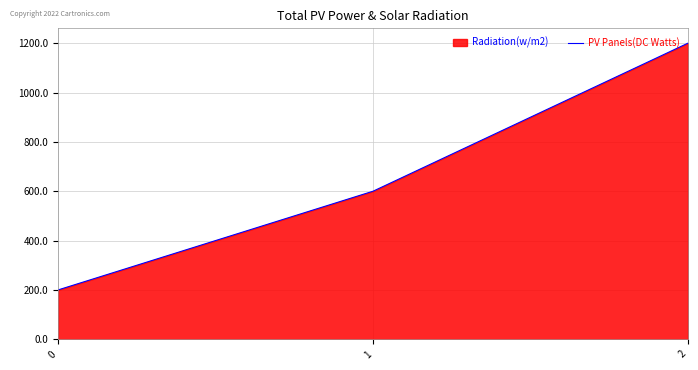

What is the change in value from 1 to 2?

+600